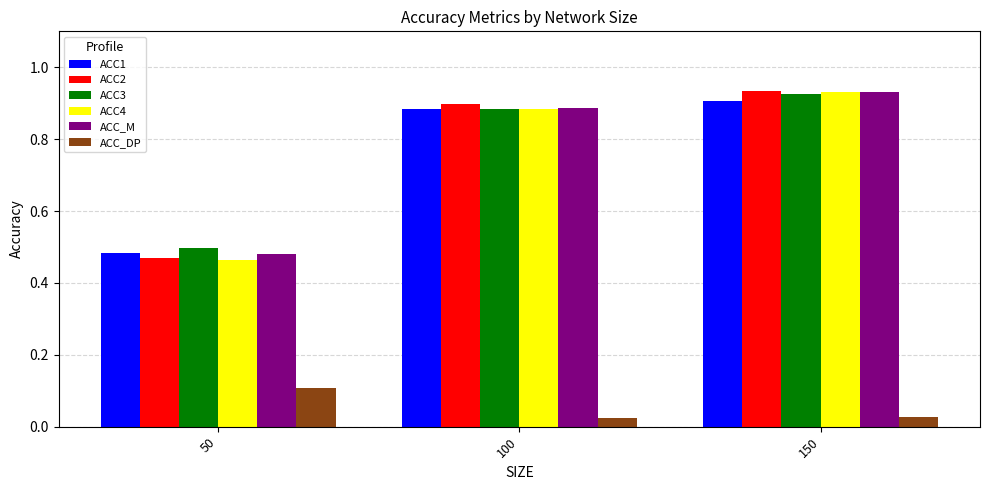

What is the sum of all ACC2 values?

2.3